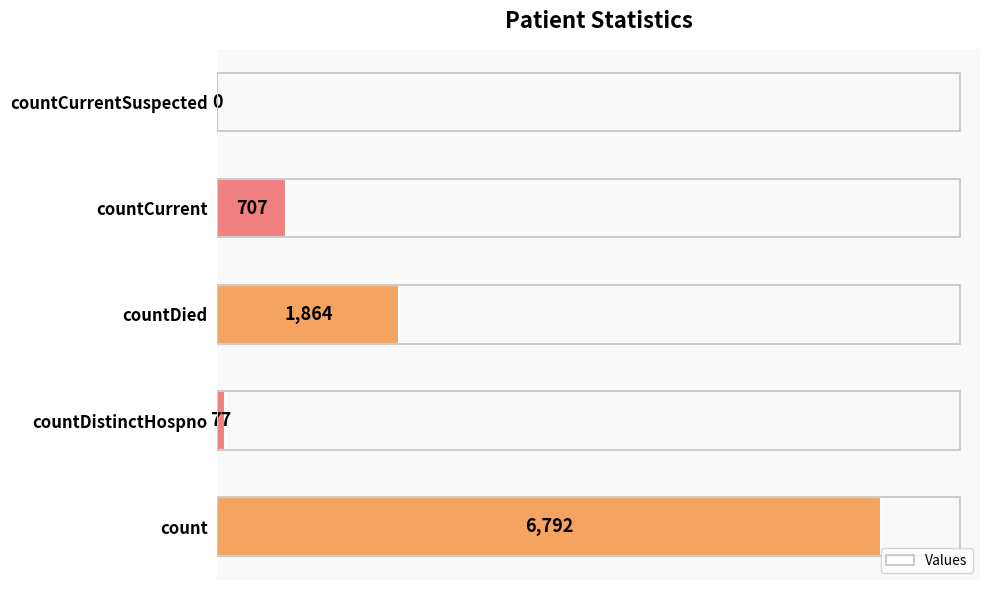

What is the sum of all values?

9440